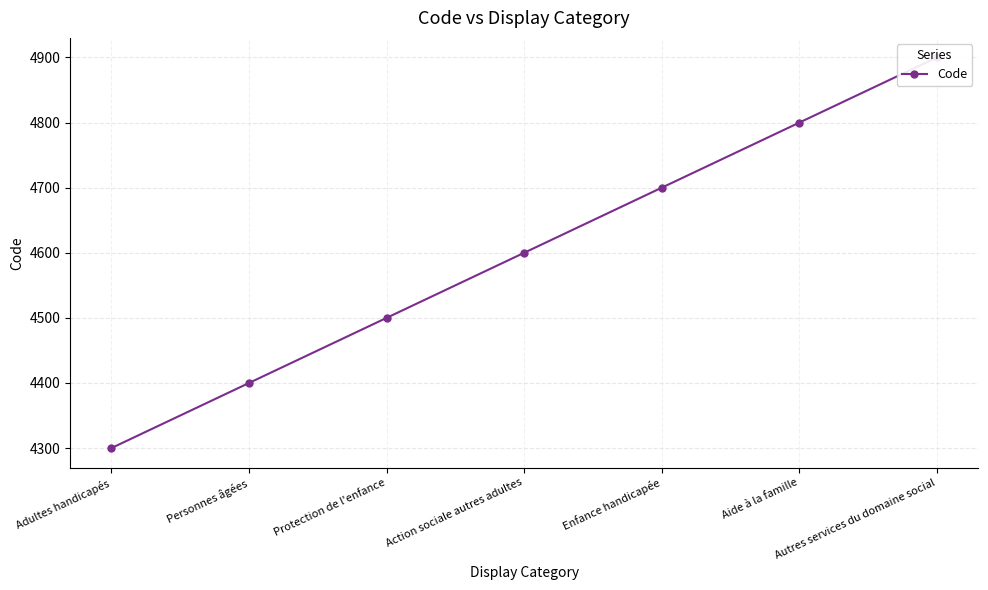

Approximately how many times larger is the value at Aide à la famille compared to Protection de l'enfance?

1.1